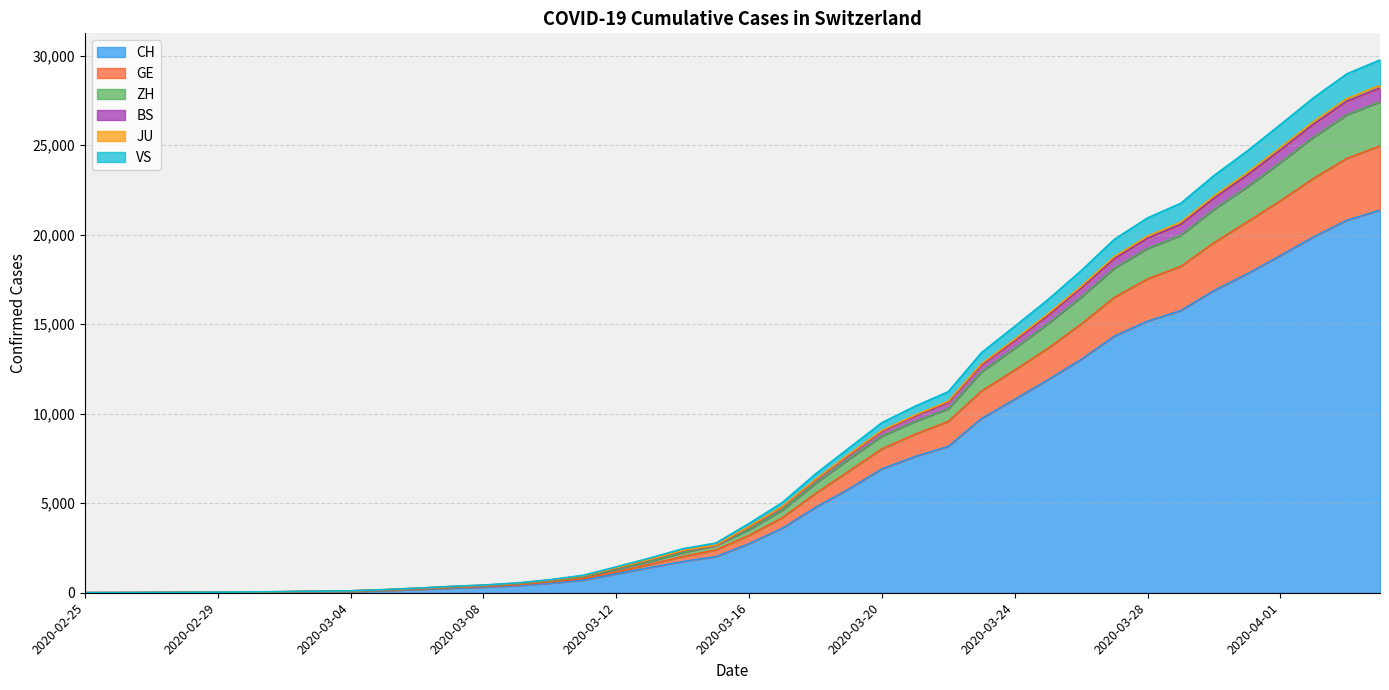

What position from the right is 2020-04-01?

4